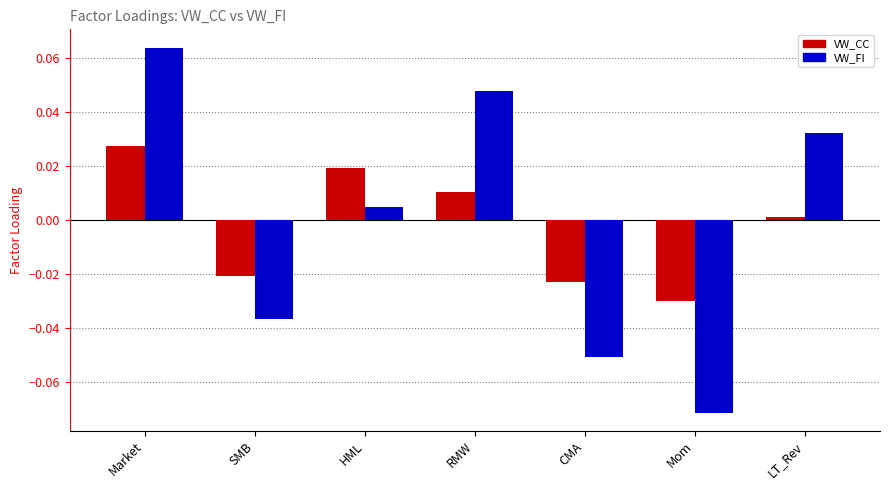

How many values in VW_FI are above zero?

4